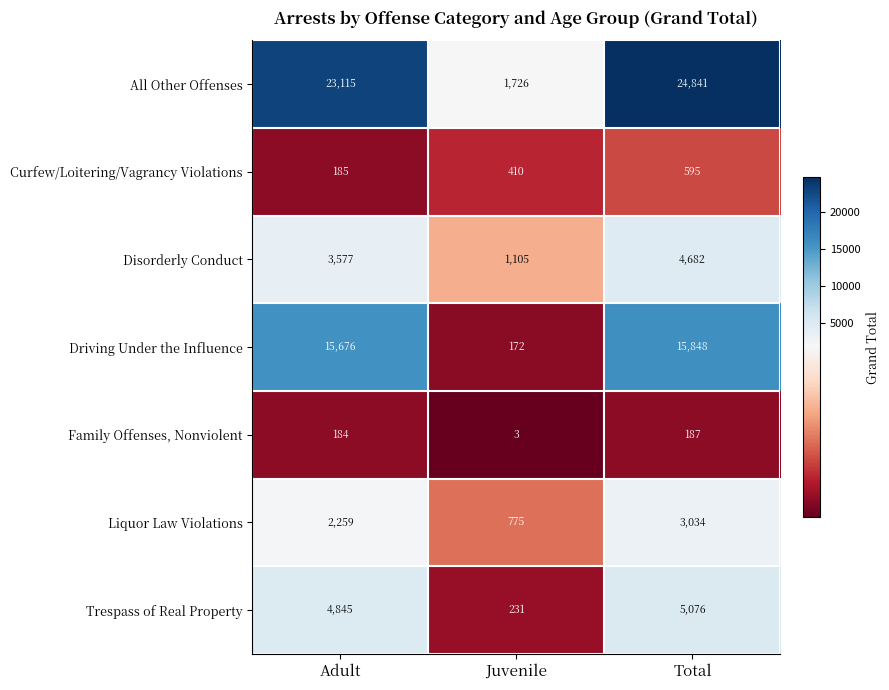

What is the difference between the highest and lowest values at Juvenile?

1723